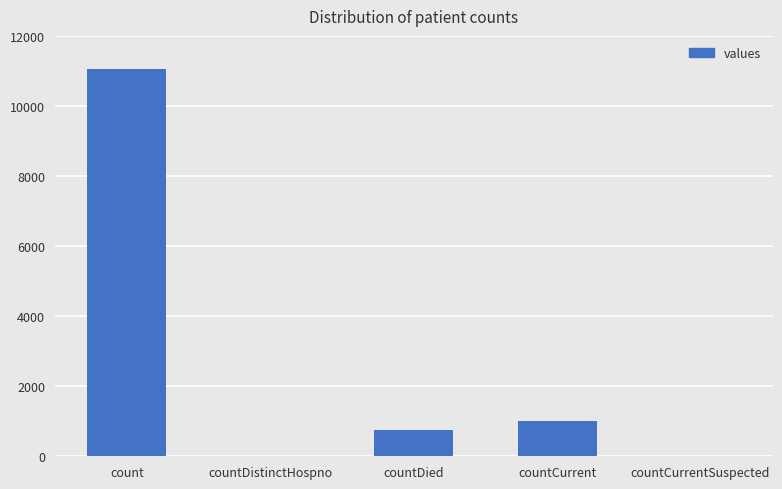

What is the ratio of the value at countCurrent to the value at count?

0.1